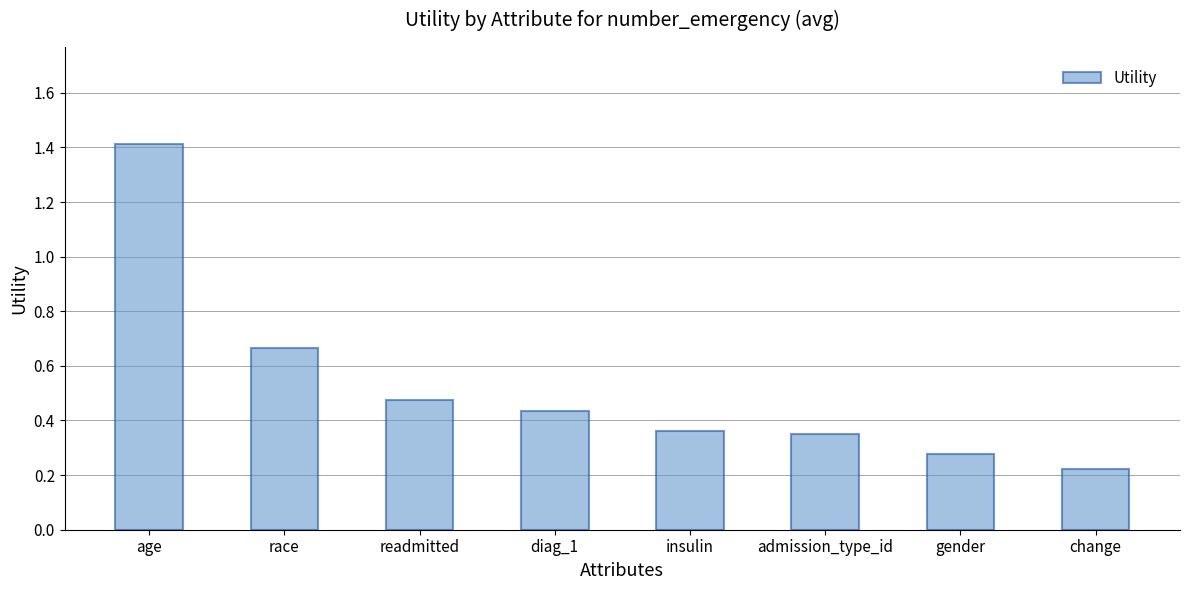

How many bars are there in total?

8